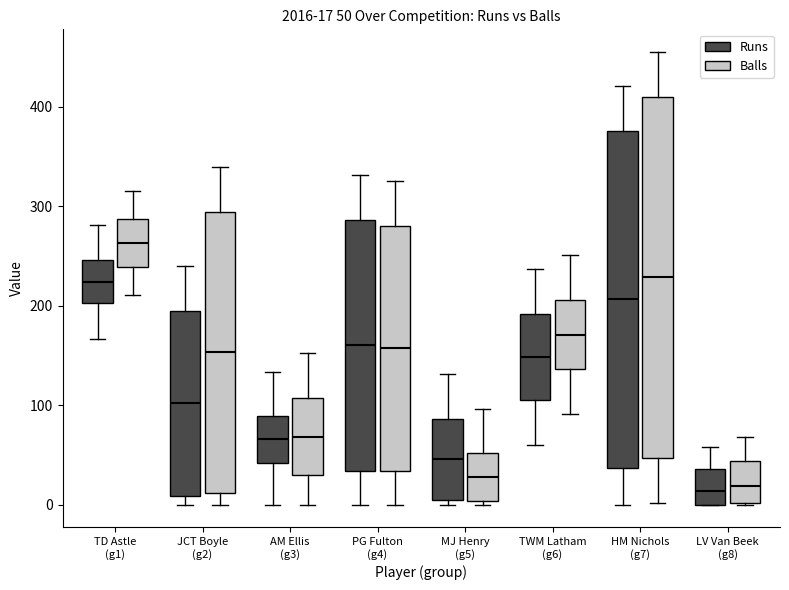

Which box's median line is the highest?

TD Astle (g1) (Balls)